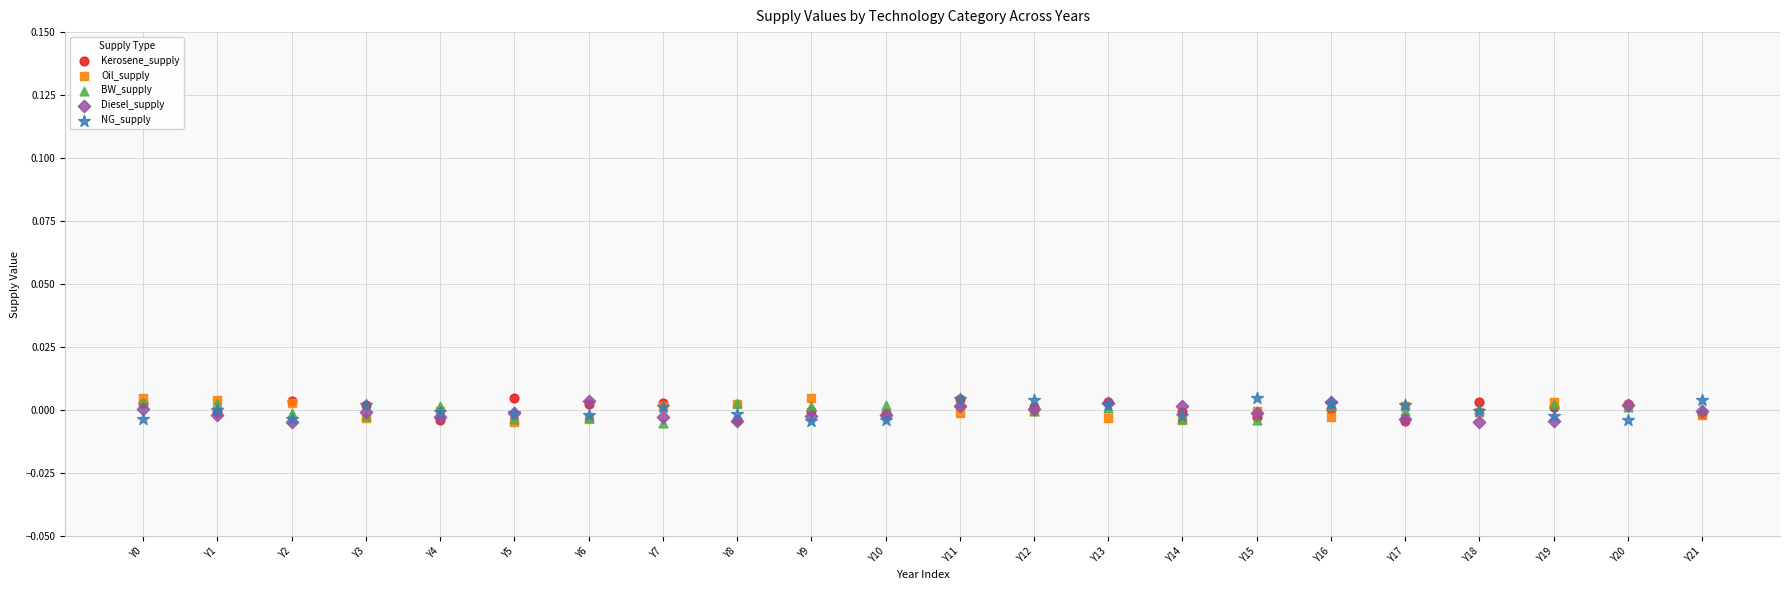

What are all the series names shown in the legend?

Kerosene_supply, Oil_supply, BW_supply, Diesel_supply, NG_supply